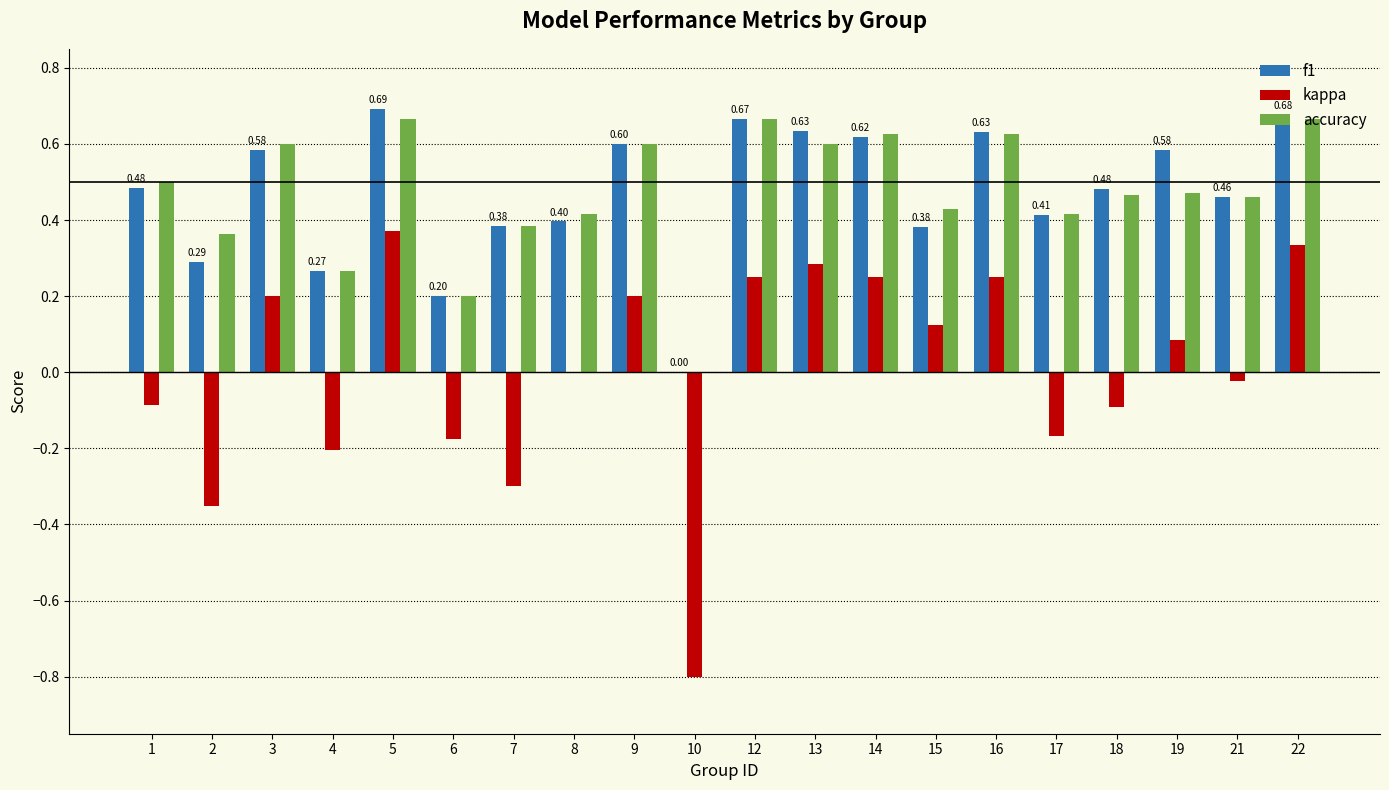

What is the total value across all series at 8?

0.8